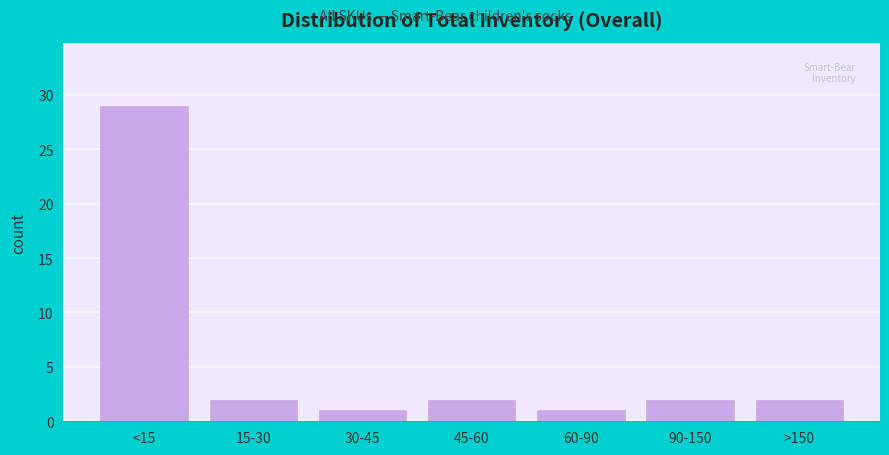

Reading left to right, transcribe all the data shown in this chart.

<15=29	15-30=2	30-45=1	45-60=2	60-90=1	90-150=2	>150=2